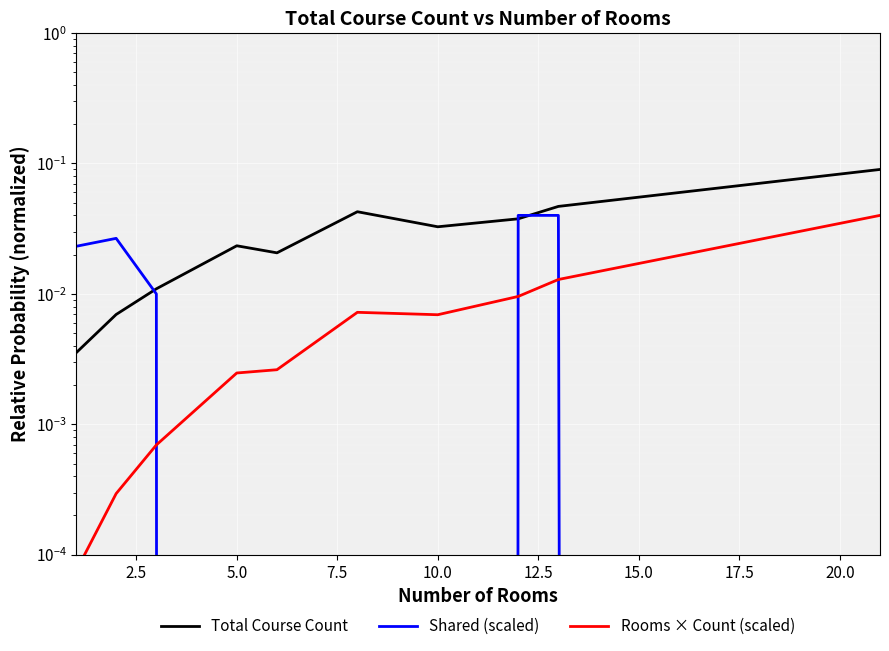

Reading left to right, list all the values displayed in this chart.

Total Course Count: 0.0	0.0	0.0	0.0	0.0	0.0	0.0	0.0	0.0	0.1
Shared (scaled): 0.0	0.0	0.0	0.0	0.0	0.0	0.0	0.0	0.0	0.0
Rooms × Count (scaled): 0.0	0.0	0.0	0.0	0.0	0.0	0.0	0.0	0.0	0.0